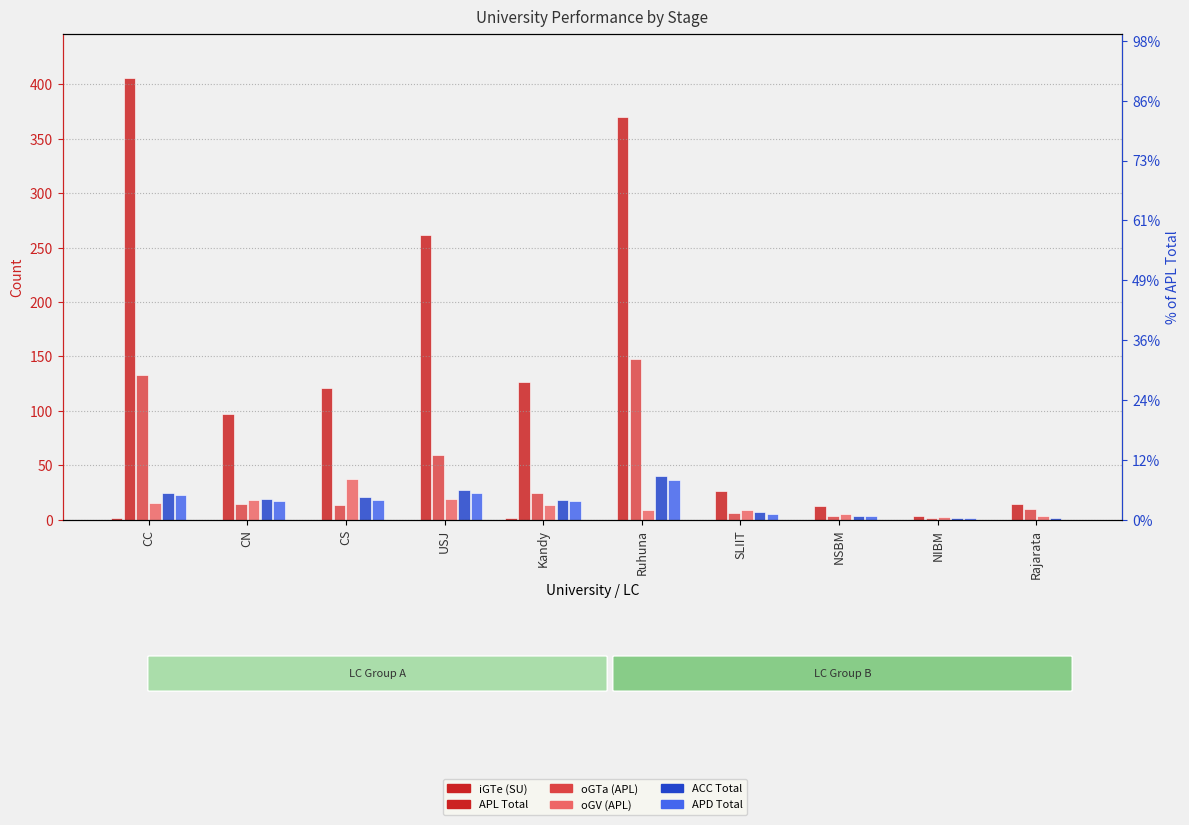

How many categories are shown in the chart?

10